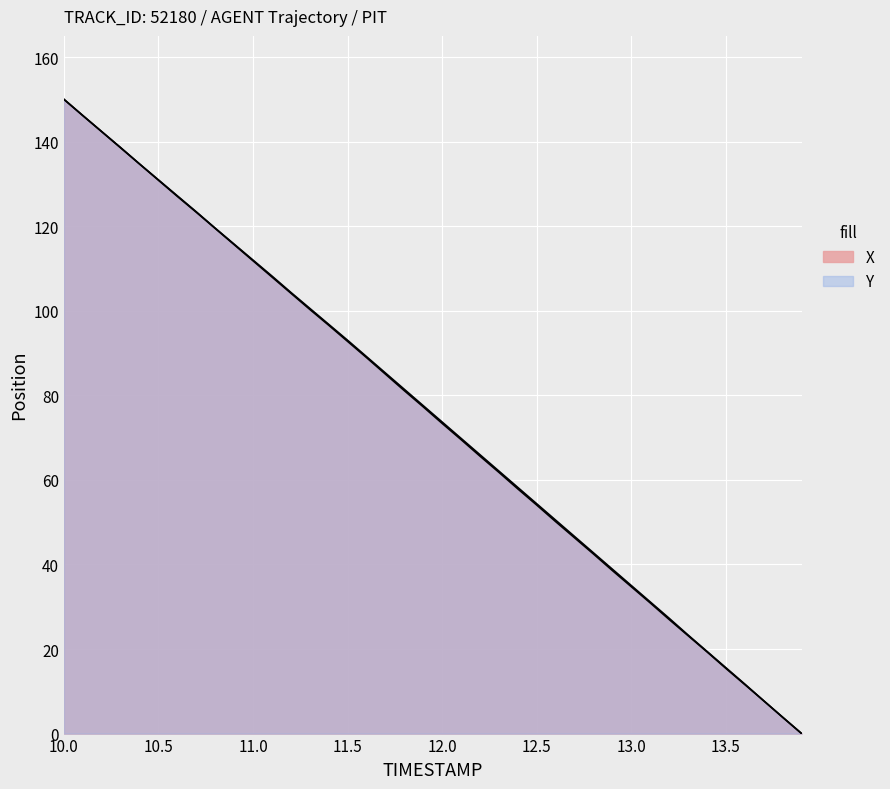

Reading left to right, extract all data points from this chart.

X: 150.0	146.2	142.3	138.5	134.7	130.9	127.0	123.3	119.5	115.6	111.8	108.0	104.1	100.3	96.6	92.7	88.9	85.0	81.1	77.3	73.3	69.5	65.6	61.8	57.9	54.0	50.1	46.3	42.5	38.5	34.7	30.9	27.0	23.1	19.3	15.4	11.6	7.7	3.8	0.0
Y: 150.0	146.1	142.4	138.6	134.7	130.9	127.2	123.4	119.5	115.7	112.0	108.2	104.3	100.6	96.8	93.0	89.1	85.3	81.4	77.5	73.7	69.8	65.9	62.1	58.2	54.3	50.5	46.6	42.7	38.9	35.0	31.1	27.3	23.3	19.4	15.6	11.7	7.7	3.9	0.0